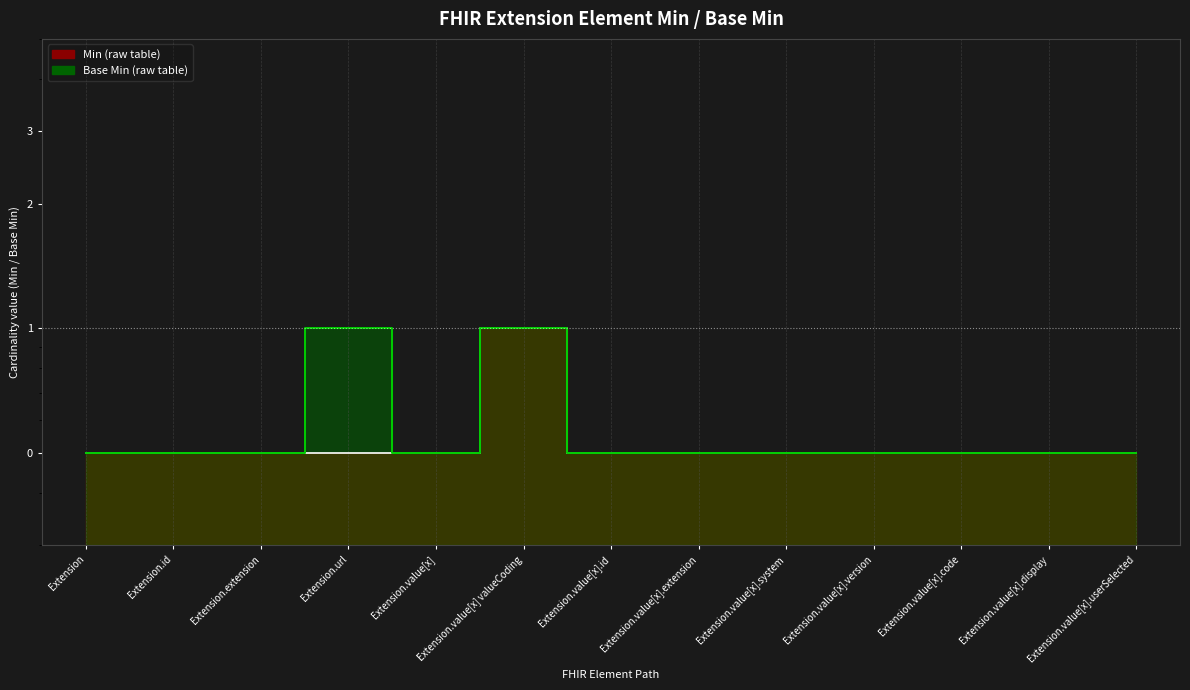

Rank the series by their average value, from lowest to highest.

Min, Base Min